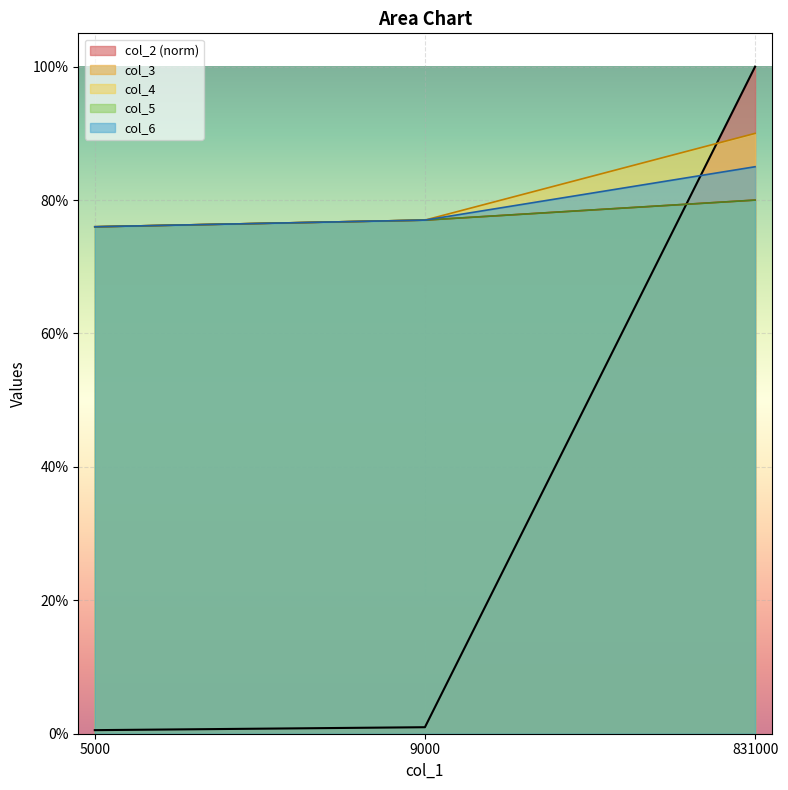

What are all the series names shown in the legend?

col_2, col_3, col_4, col_5, col_6